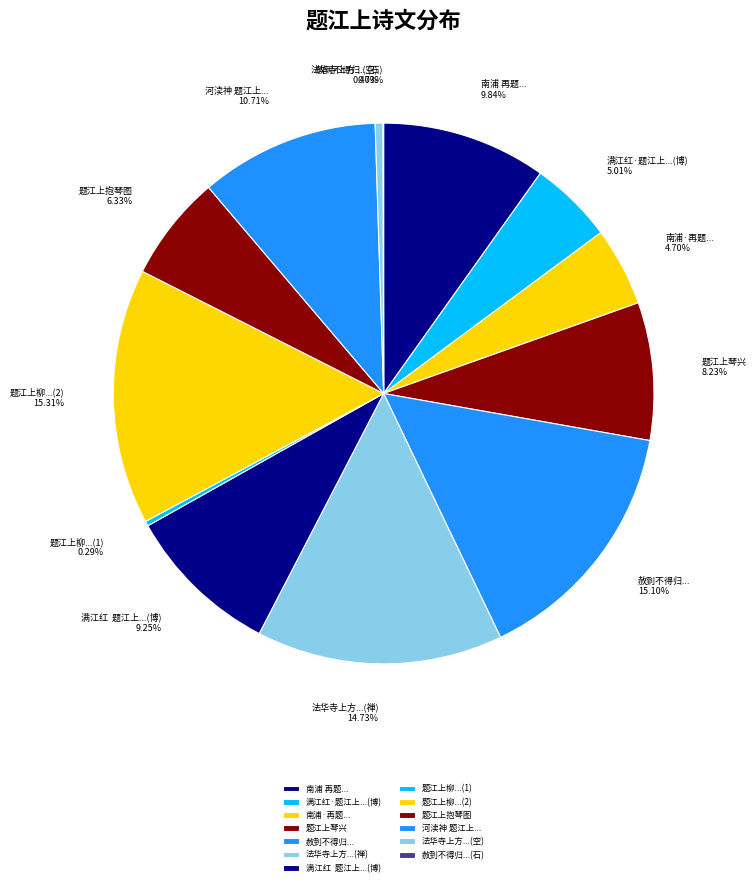

To the nearest percent, what is the average slice percentage?

8%